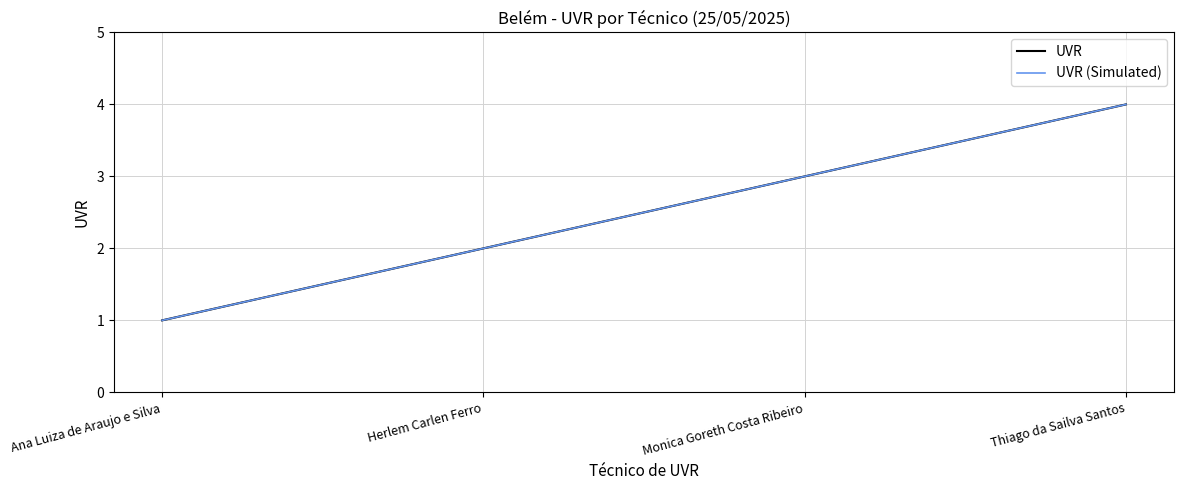

Where is UVR nearest to the value 2?

Herlem Carlen Ferro